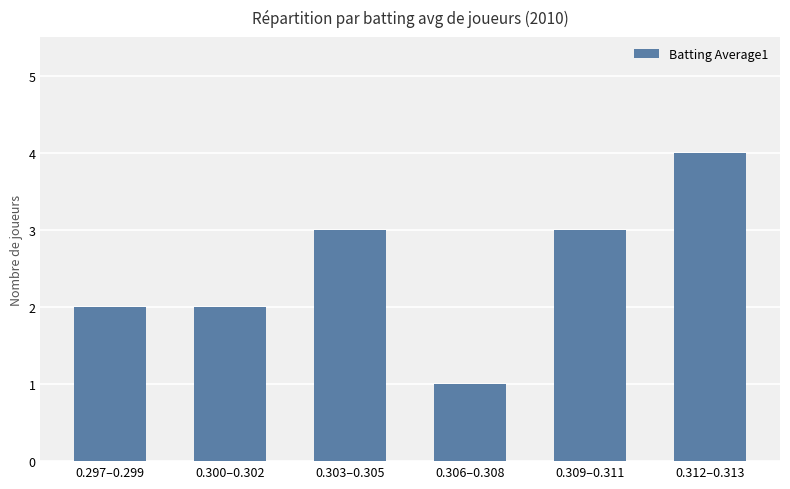

Reading right to left, extract all data points from this chart.

4	3	1	3	2	2